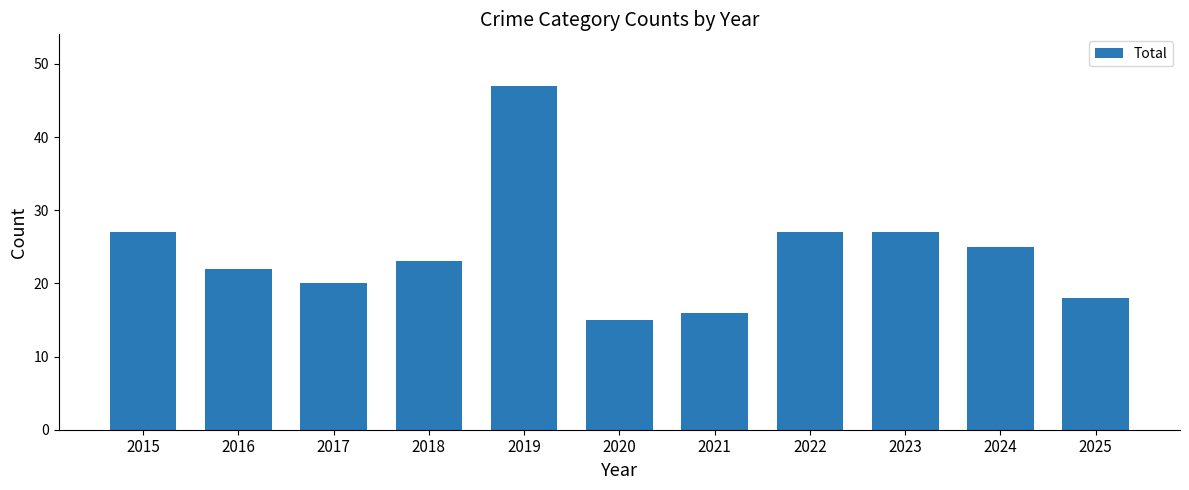

What value does the data have at 2016?

22